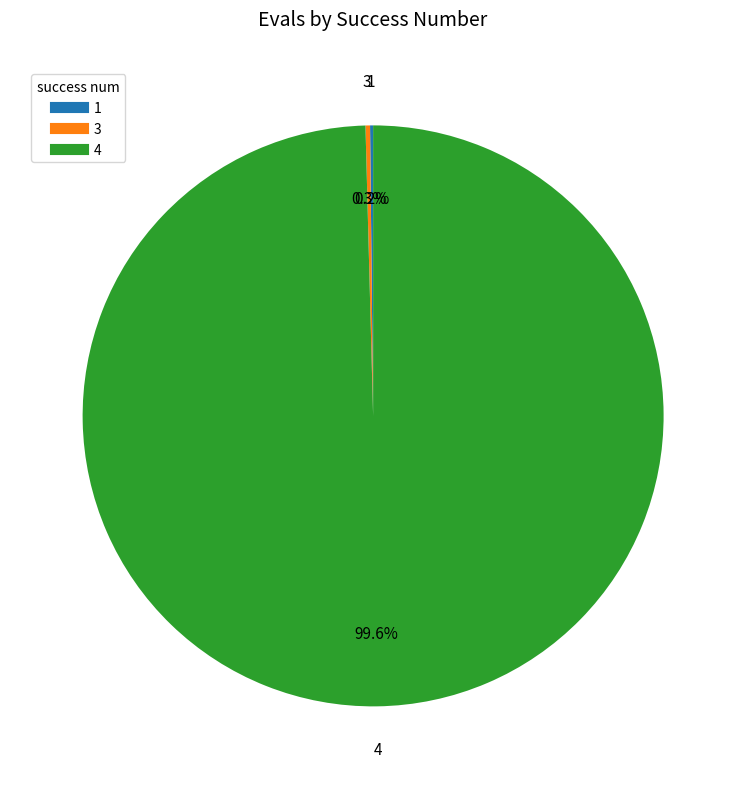

Is there any slice that represents more than half of the pie?

Yes